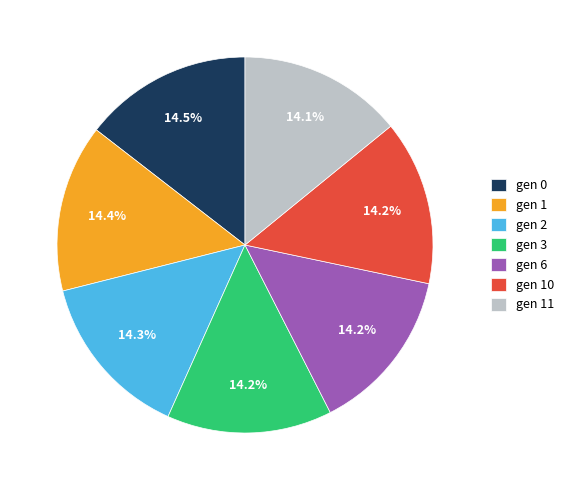

What portion of the pie excludes gen 6?

85.8%